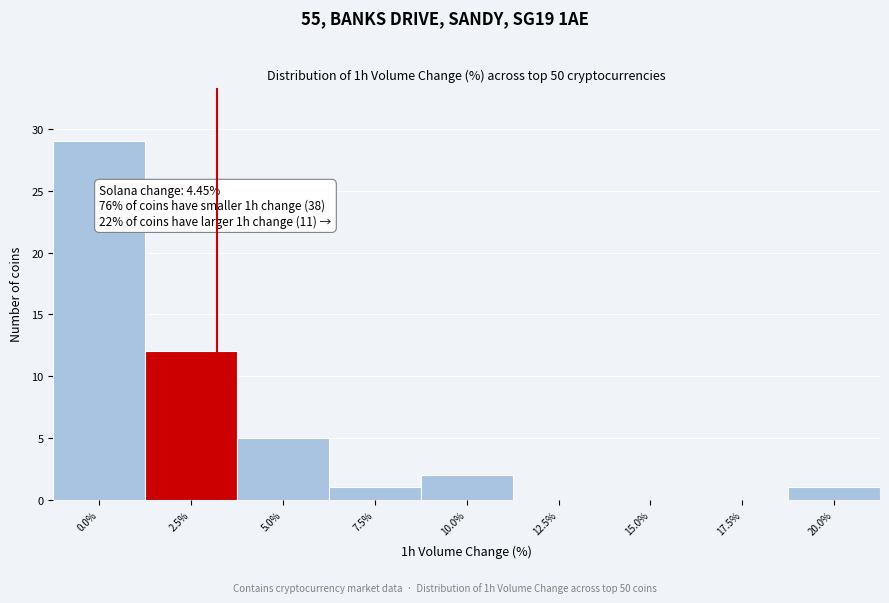

Reading left to right, what are all the values shown in this chart?

0.0%=29	2.5%=12	5.0%=5	7.5%=1	10.0%=2	12.5%=0	15.0%=0	17.5%=0	20.0%=1